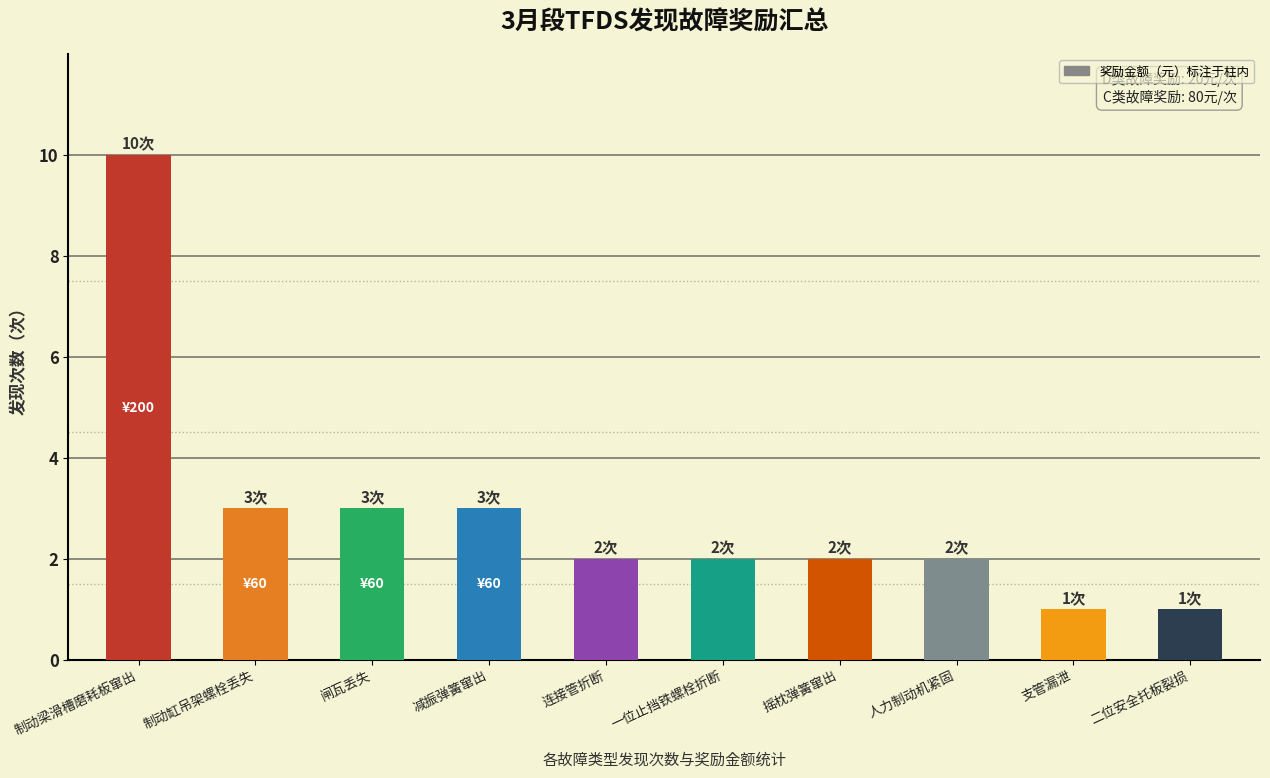

Are the bars grouped side by side (vs. stacked)?

No